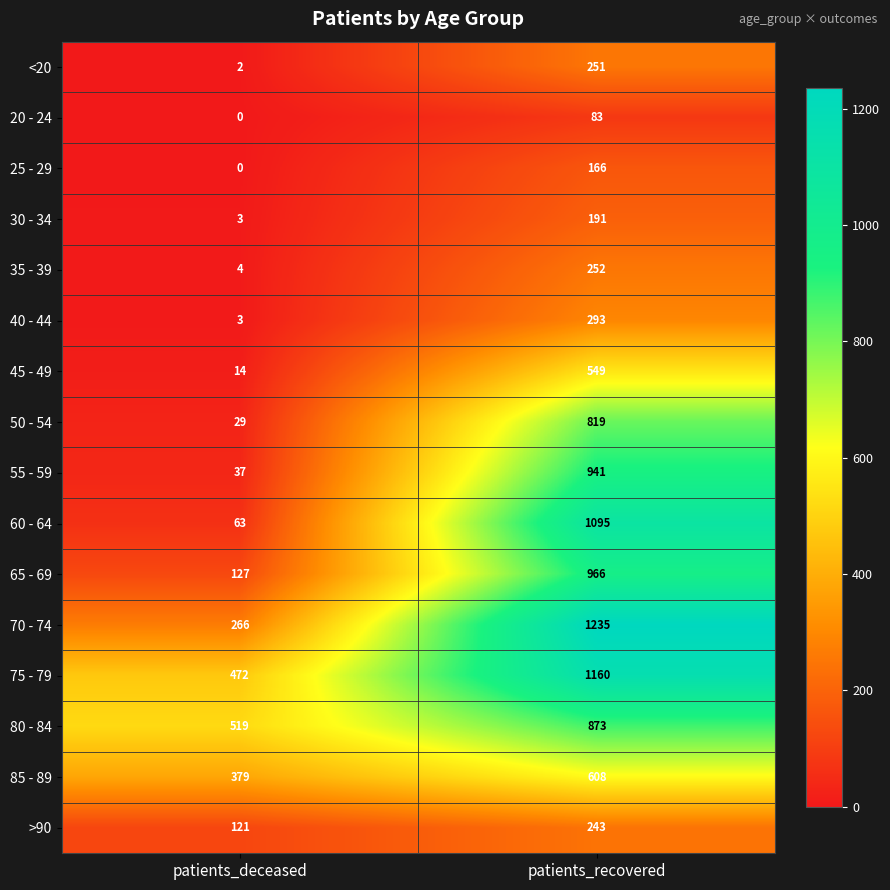

What is the difference between the highest and lowest values at patients_recovered?

1152